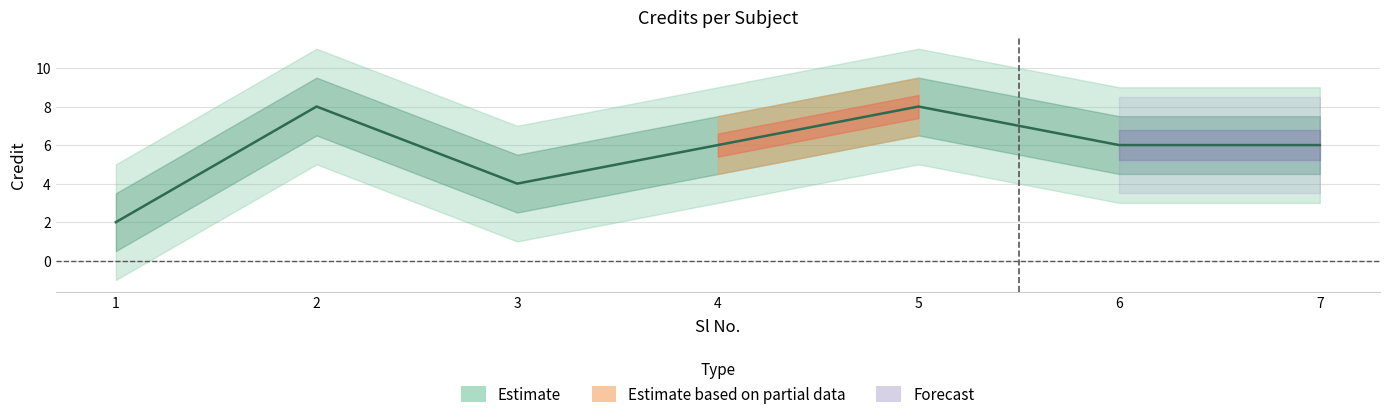

What is the sum of all values?

40